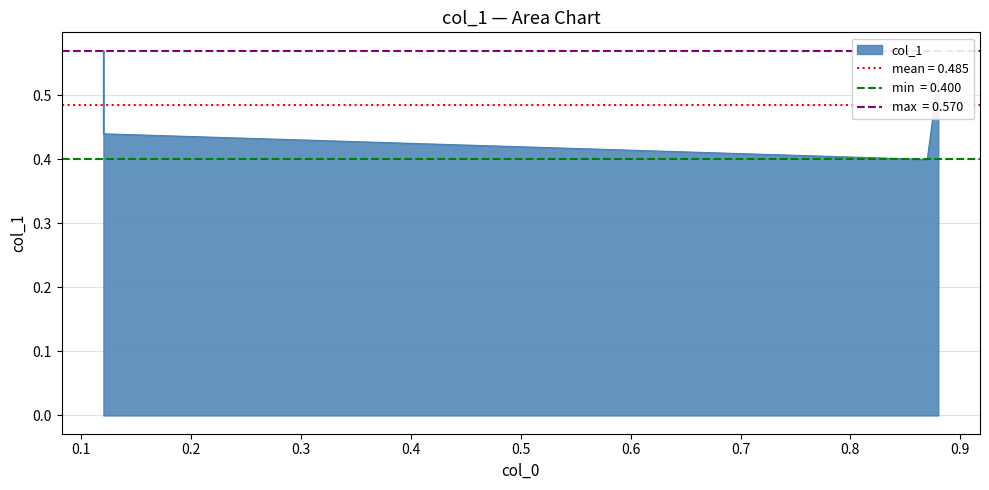

At which label is the value closest to 0?

0.87